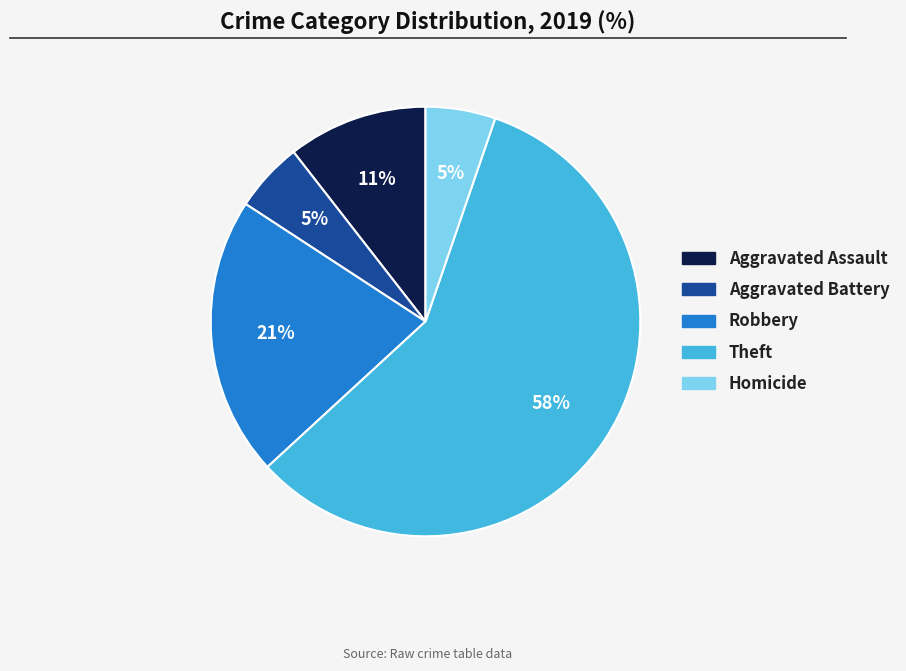

Does any single category account for the majority?

Yes